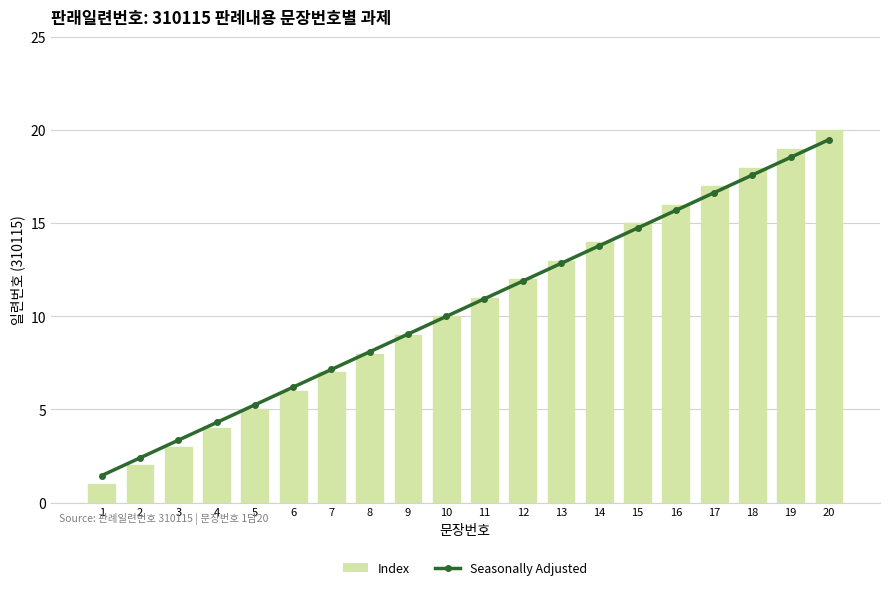

Reading left to right, extract all data points from this chart.

Seasonally Adjusted: 1.4	2.4	3.3	4.3	5.2	6.2	7.1	8.1	9.0	10.0	10.9	11.9	12.8	13.8	14.8	15.7	16.6	17.6	18.6	19.5
Index: 1.0	2.0	3.0	4.0	5.0	6.0	7.0	8.0	9.0	10.0	11.0	12.0	13.0	14.0	15.0	16.0	17.0	18.0	19.0	20.0